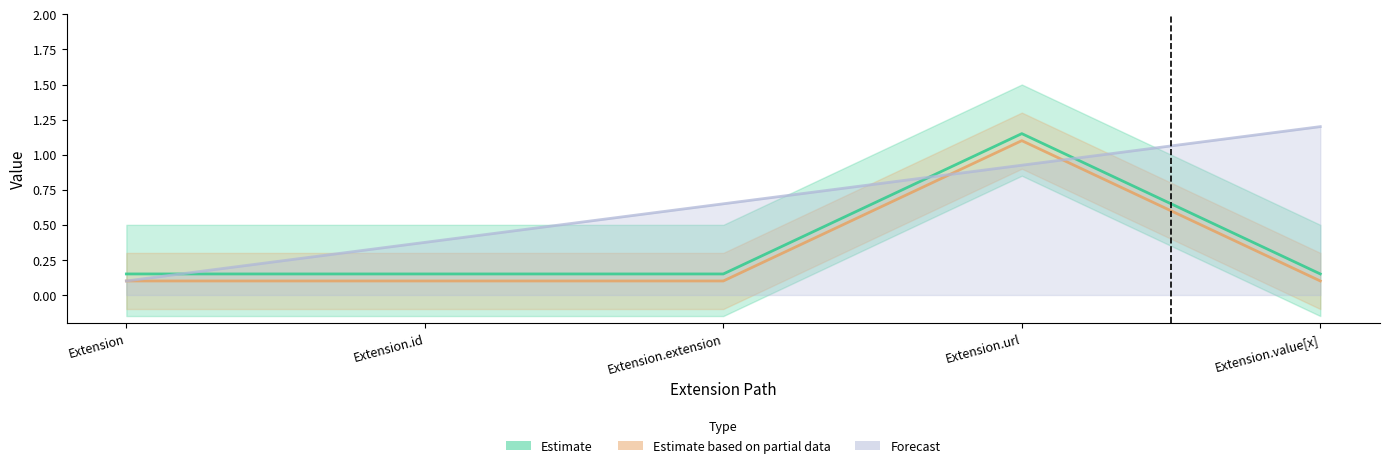

The Min series shows 0.2 at Extension. True or false?

False